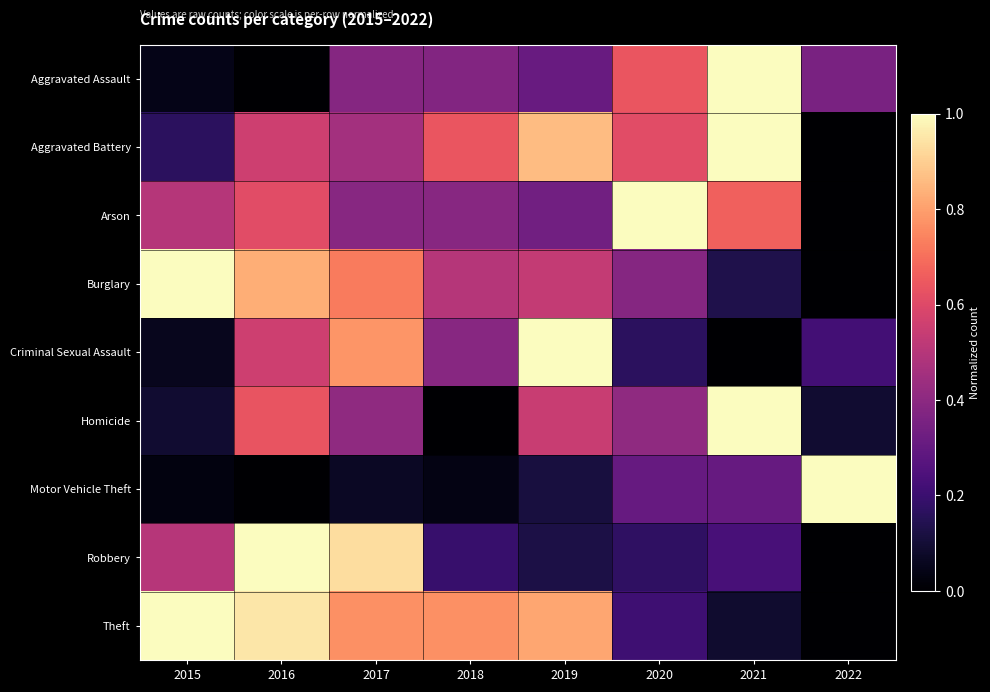

What is the spread (max minus min) of values at 2020?

0.8